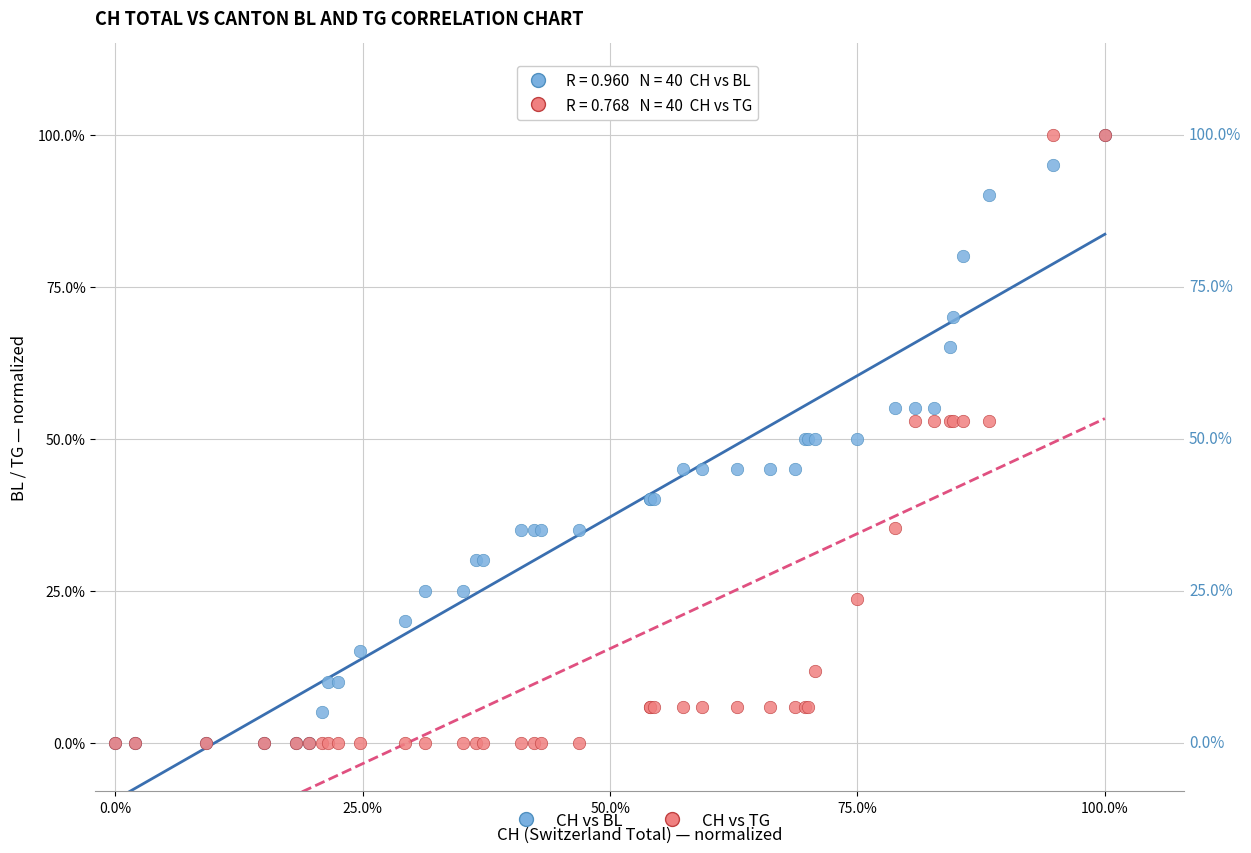

What are all the series names shown in the legend?

CH vs BL, CH vs TG